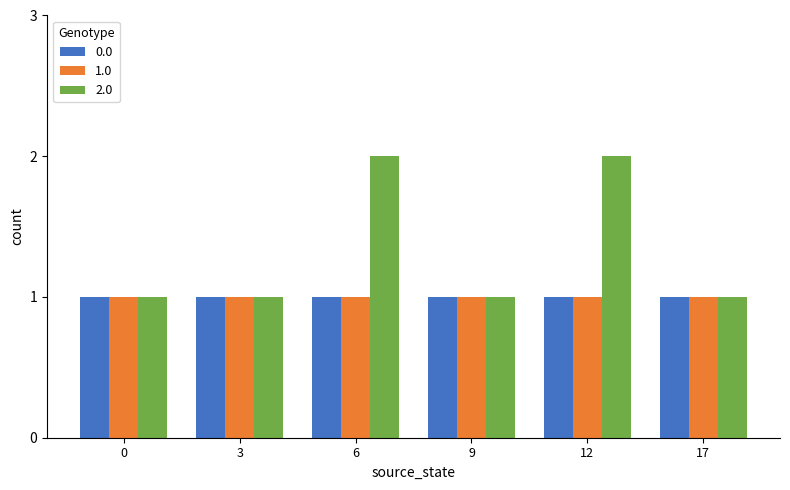

Which series has the largest total across all categories?

2.0